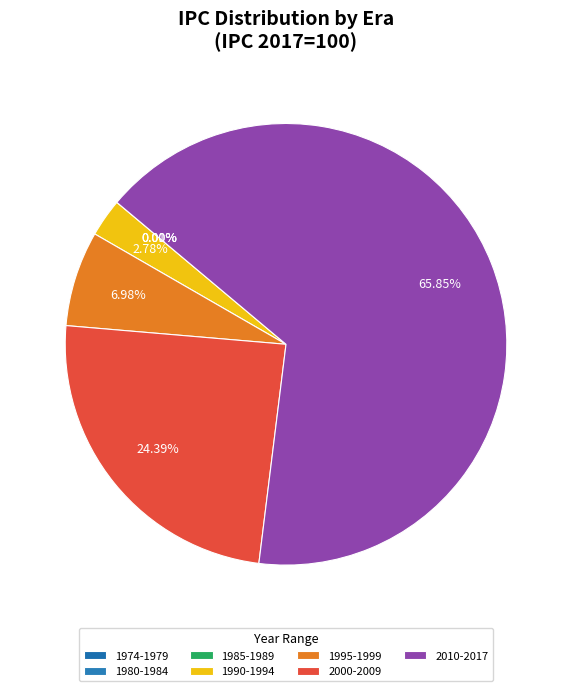

What is the total percentage of 2000-2009 and 1990-1994?

27.2%